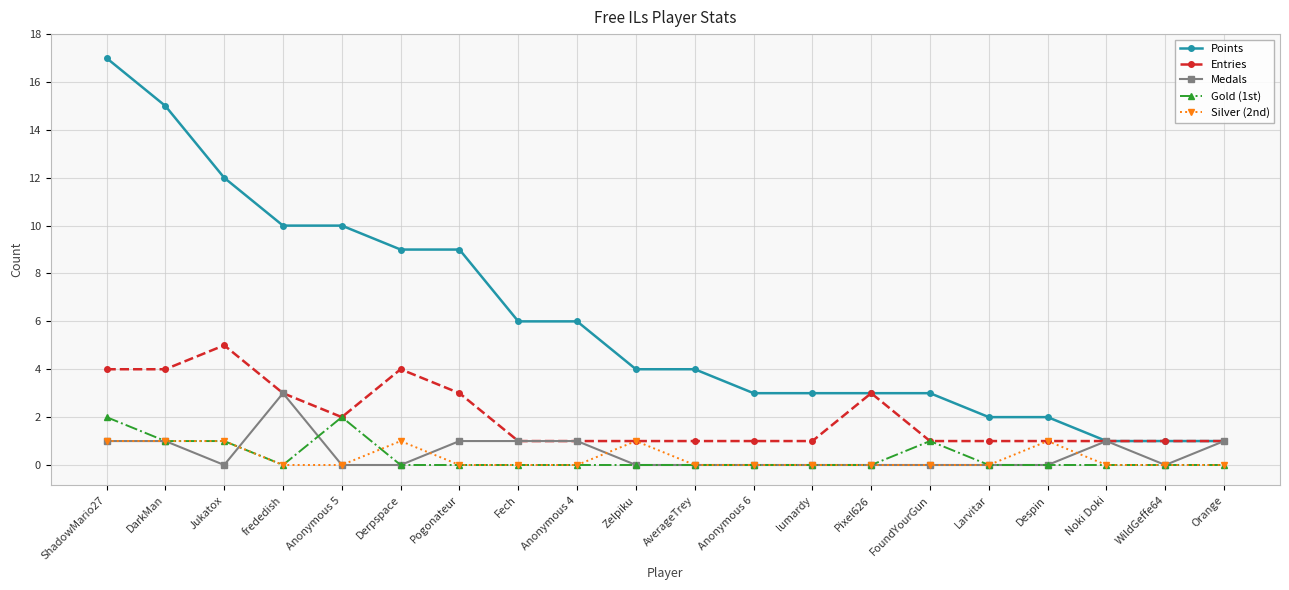

What is the label of the 16th point from the left?

Larvitar